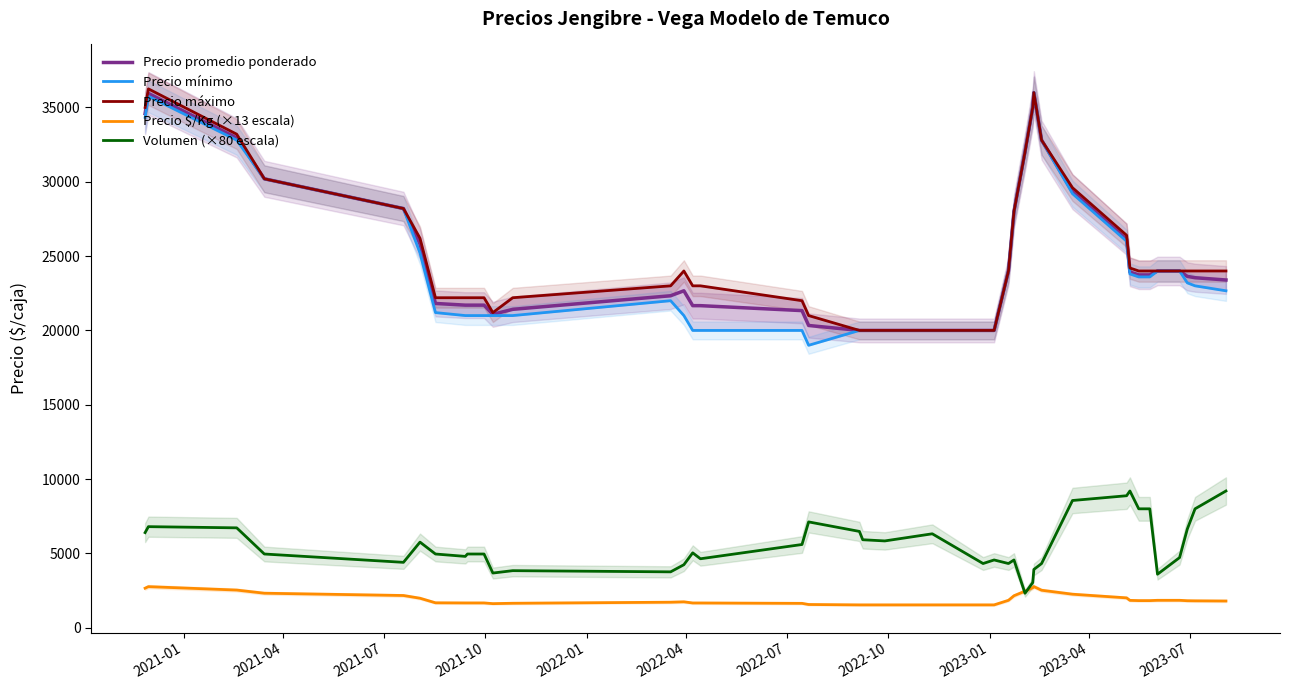

True or false: Volumen (×80 escala) and Precio promedio ponderado intersect in this chart.

False